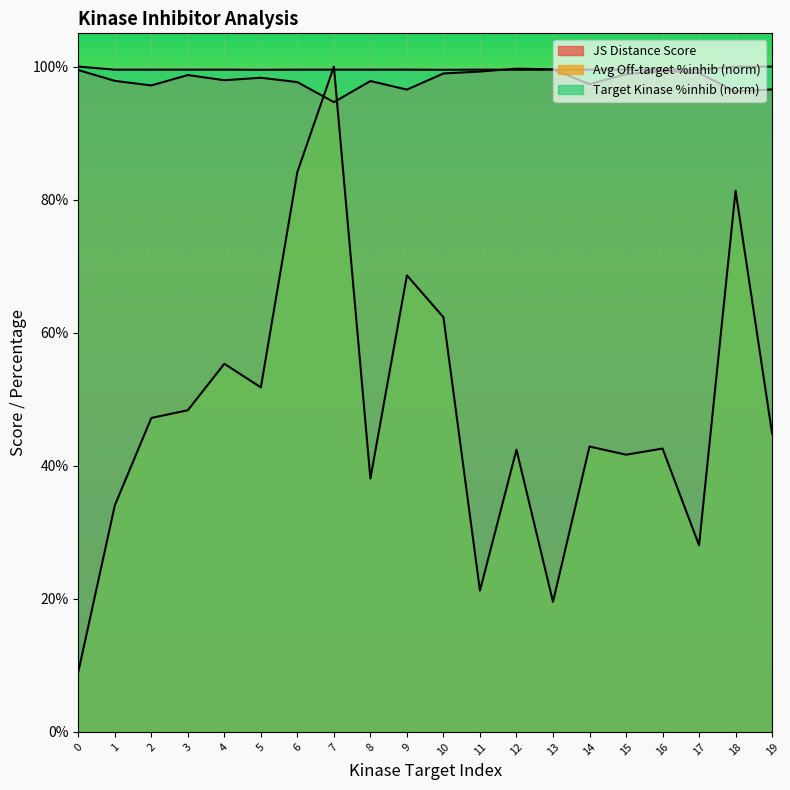

Between 7 and 6, which is larger?

6